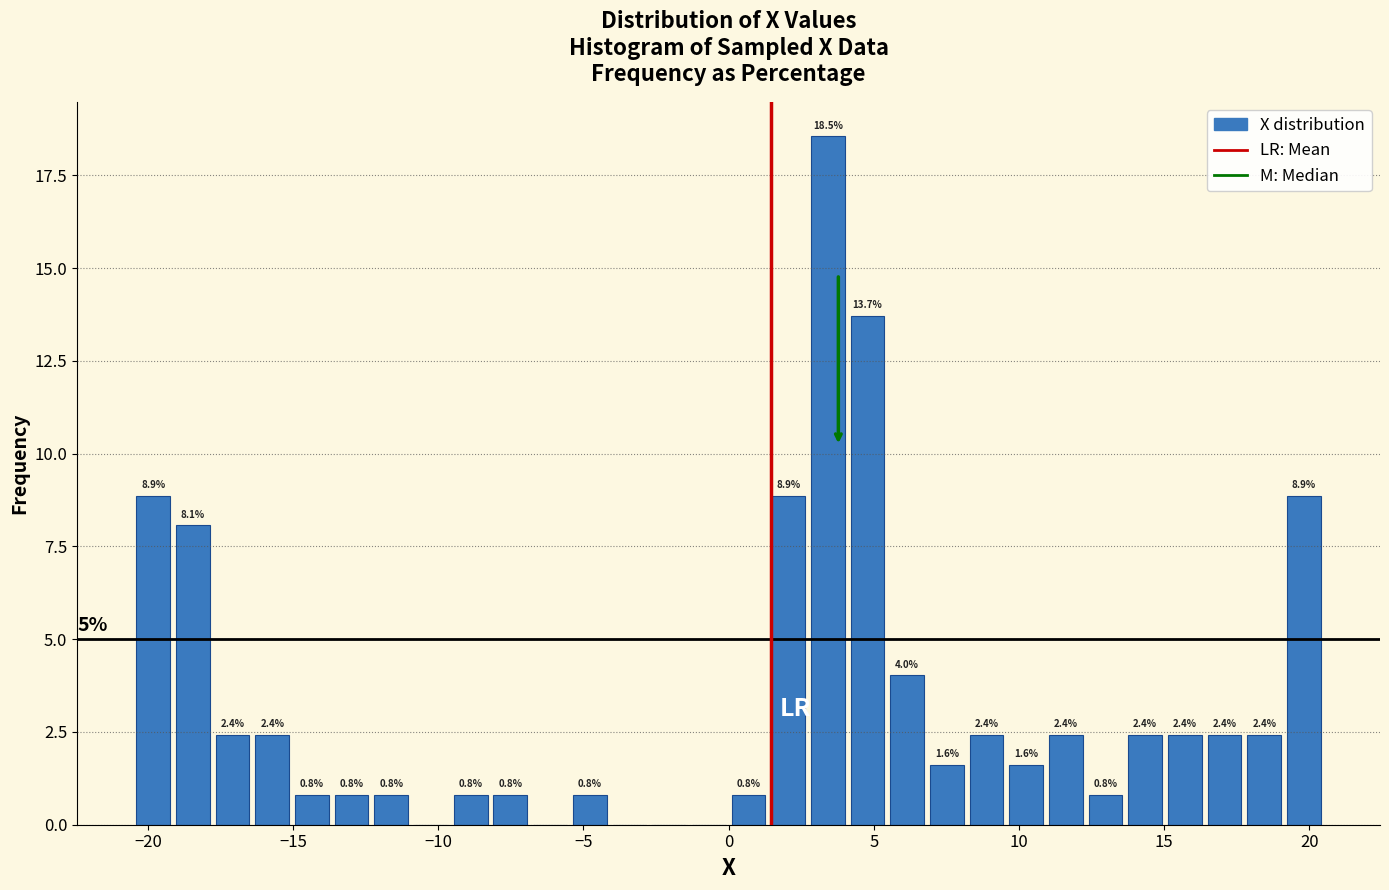

Around what value on the x-axis is the tallest bar? Give the approximate position of its centre, as read against the axis.

3.5